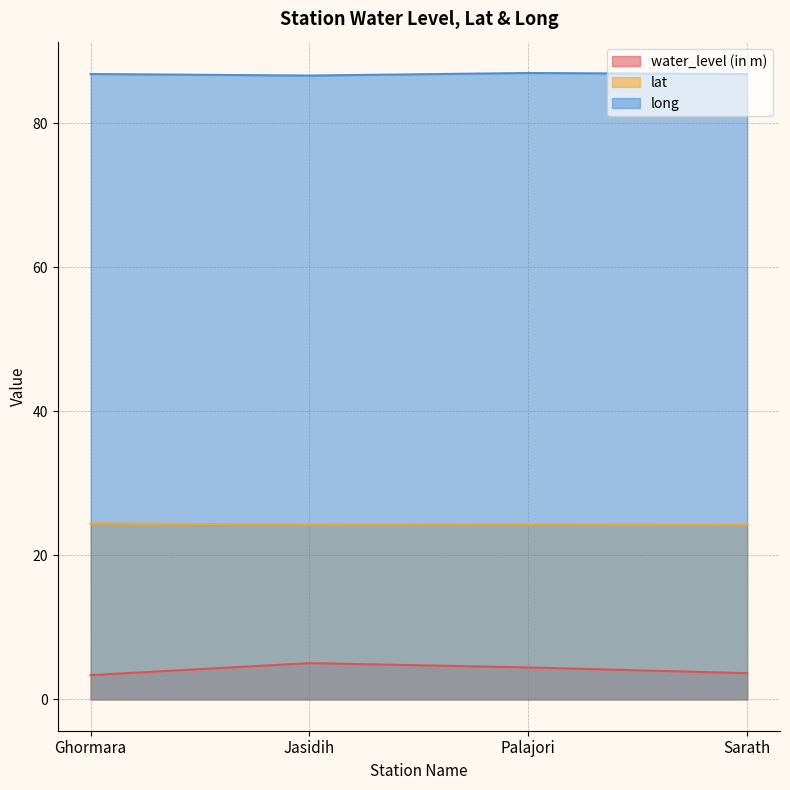

True or false: water_level (in m) has a value of 5.0 at Jasidih.

True